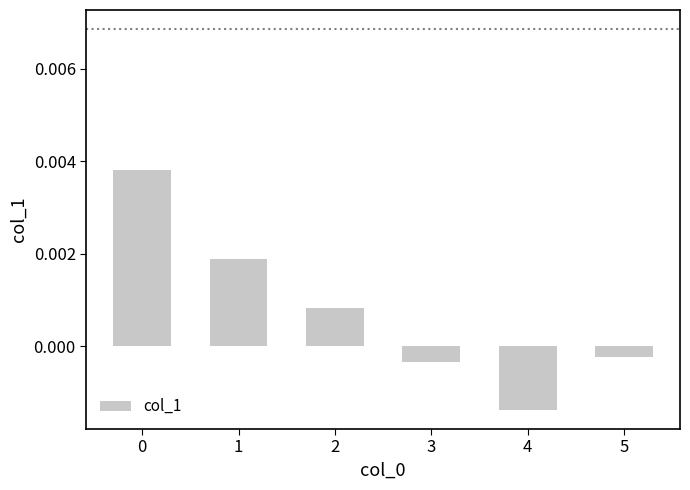

Count the number of categories in the chart.

6